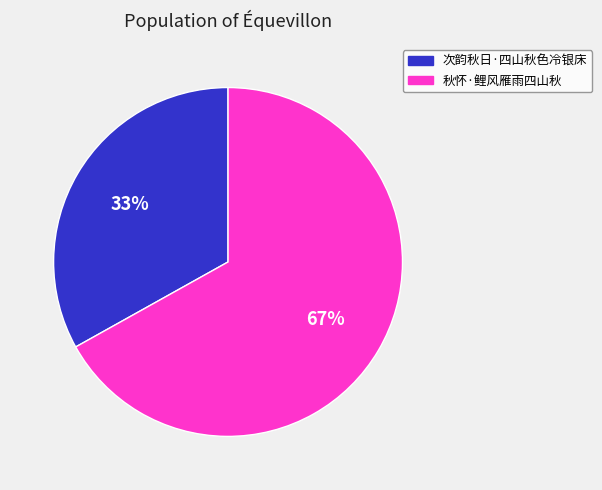

What percentage is the 秋怀·鲤风雁雨四山秋 slice, to the nearest percent?

67%